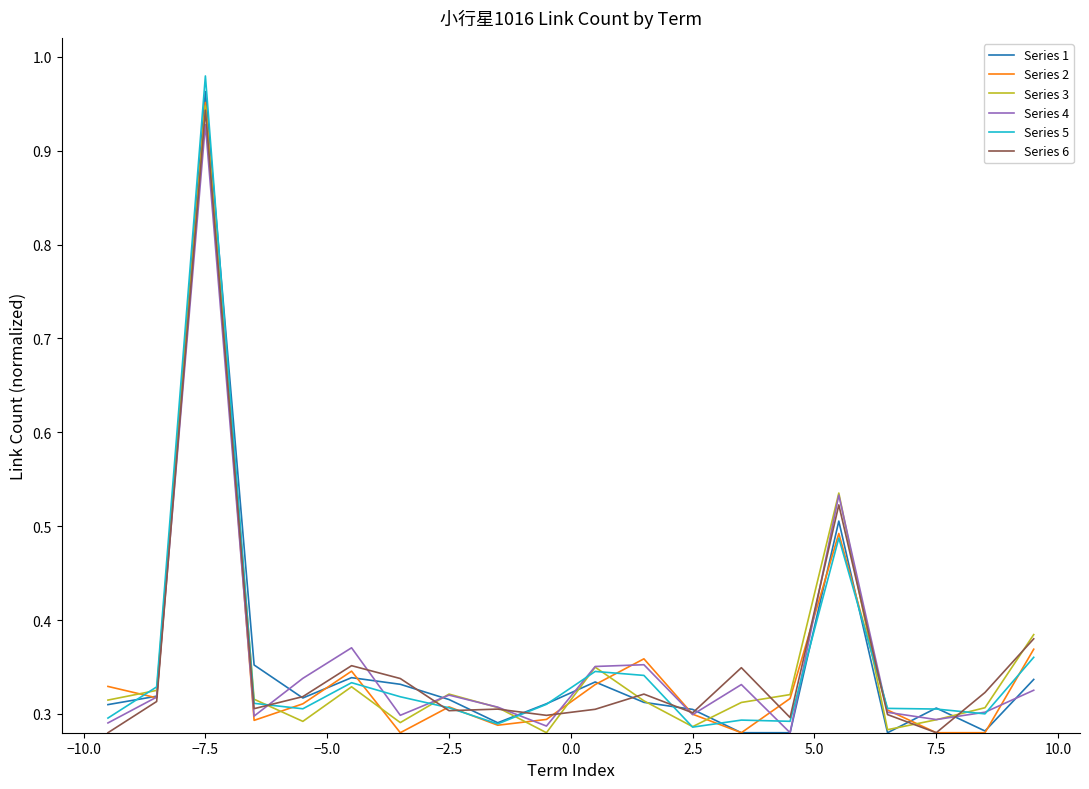

At which category is the sum across all series the highest?

−7.5